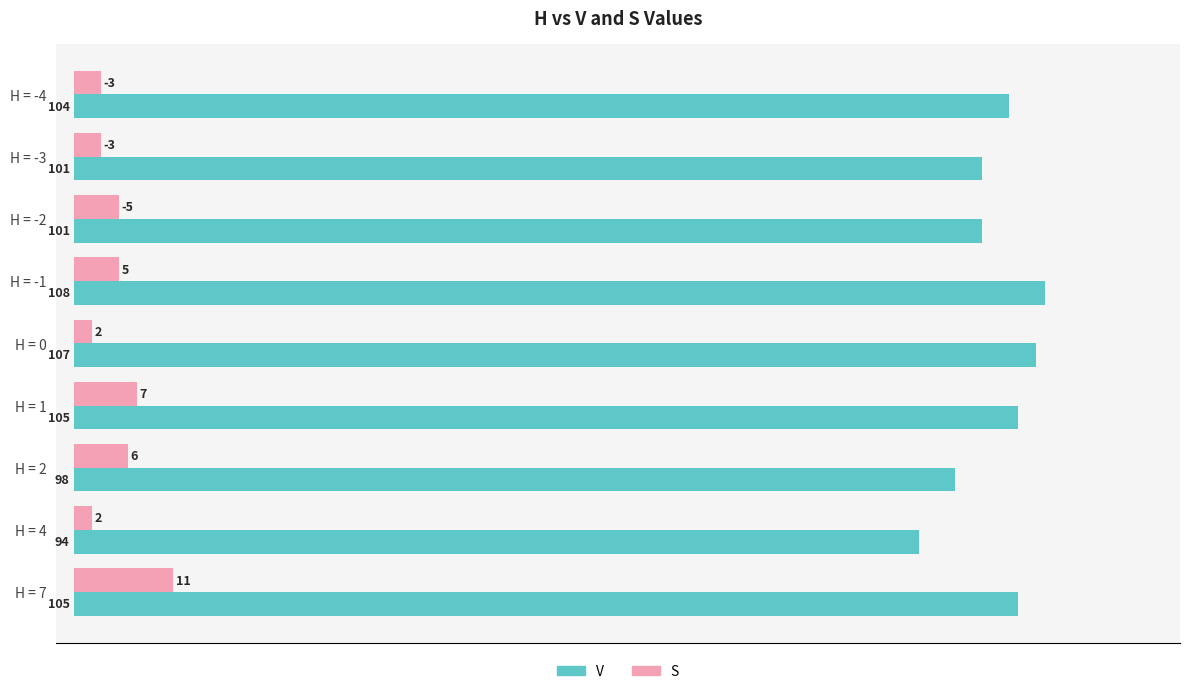

Which series has the widest spread of values?

V